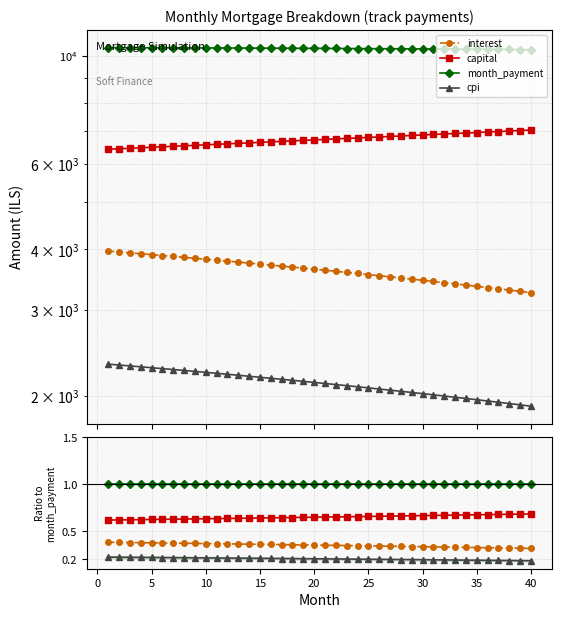

Rank the series by their maximum value, from lowest to highest.

cpi, interest, capital, month_payment